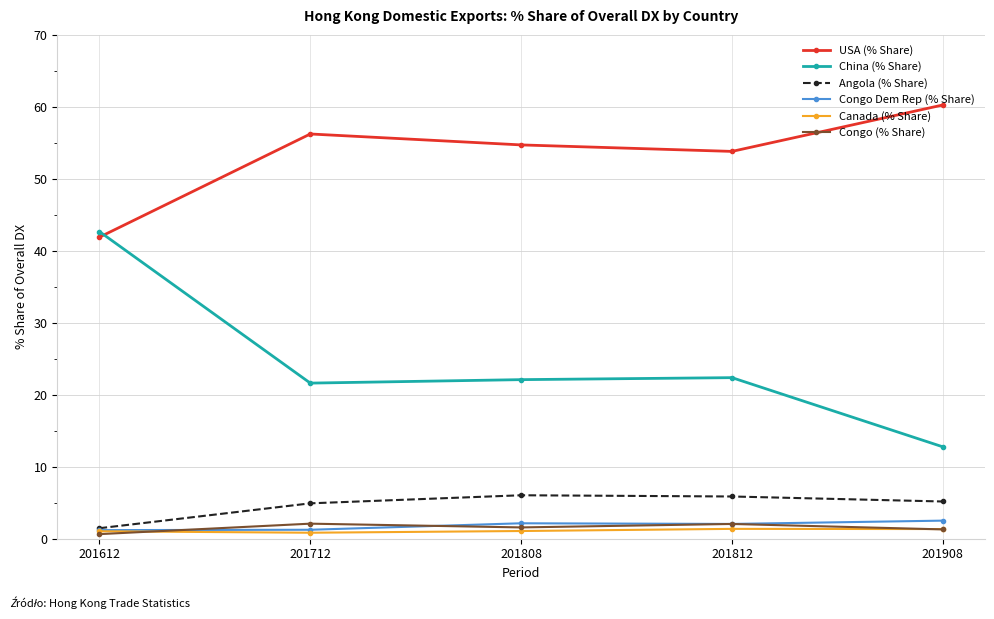

At how many categories does at least one series exceed 21?

5